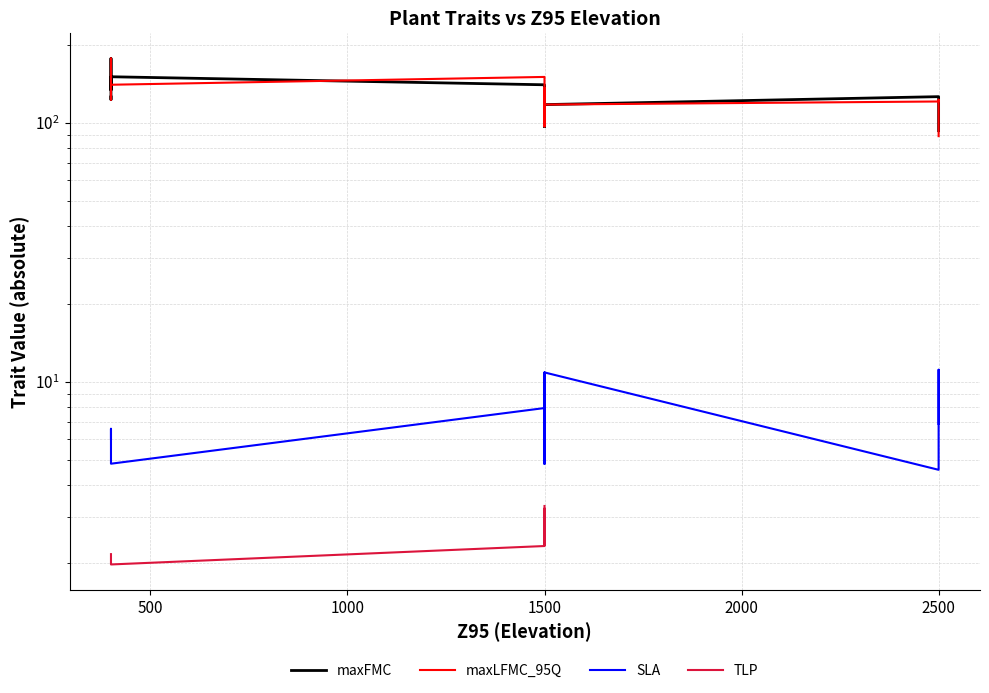

What is the difference between the maximum and minimum values in the maxFMC series?

83.8